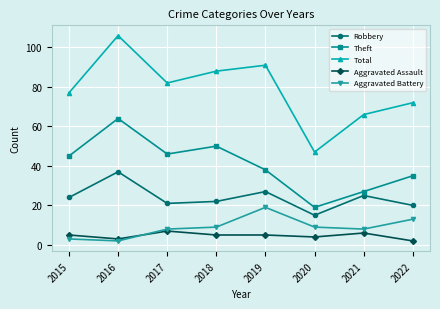

In Total, how many points are higher than both neighbors (excluding endpoints)?

2